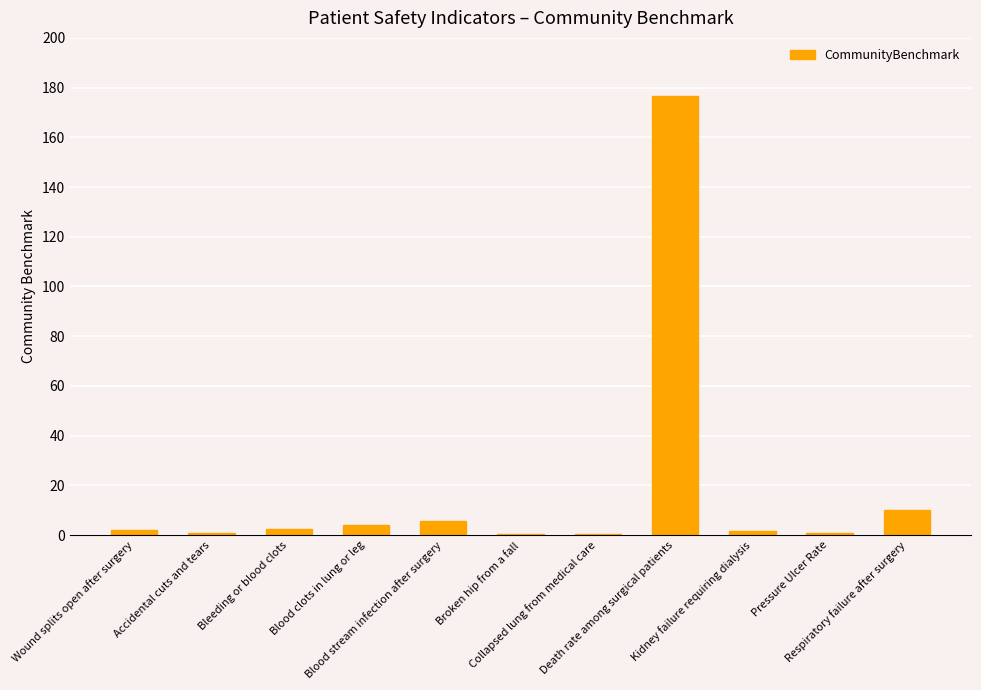

True or false: the data shows 5.6 at Blood stream infection after surgery.

True